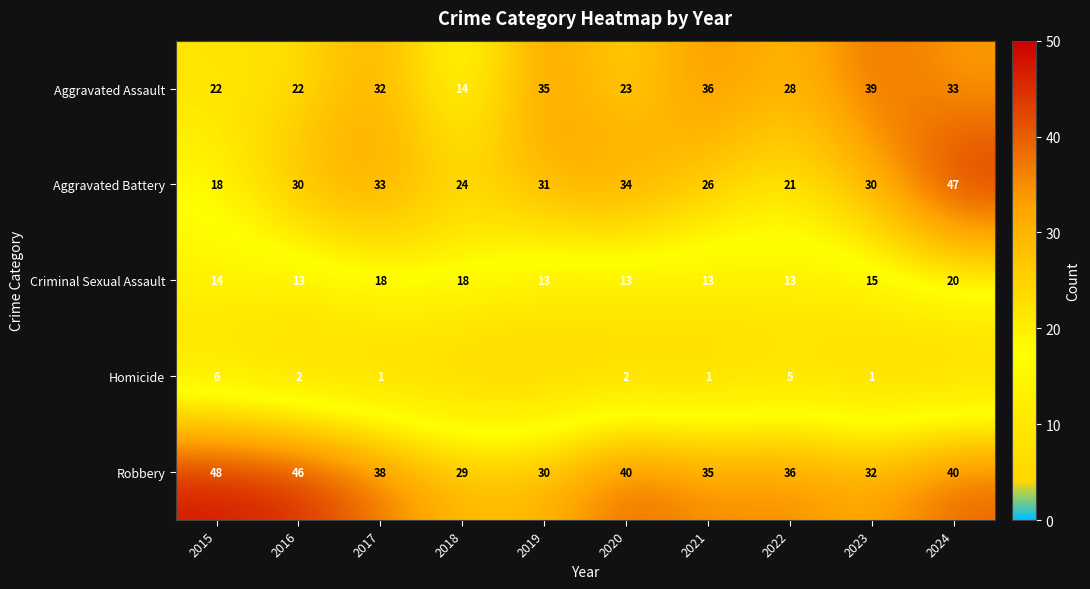

What is the total value across all series at 2015?

108